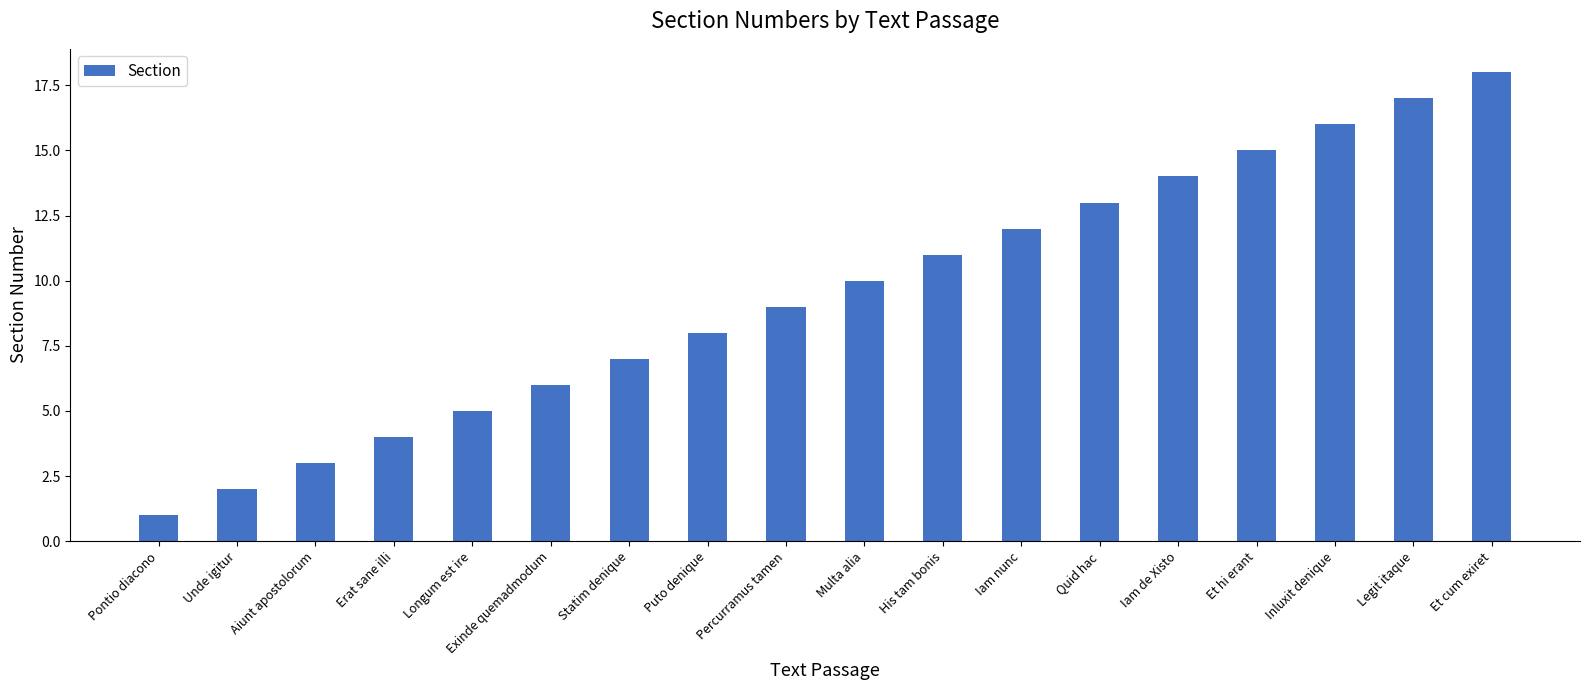

True or false: the data shows 6 at Exinde quemadmodum.

True